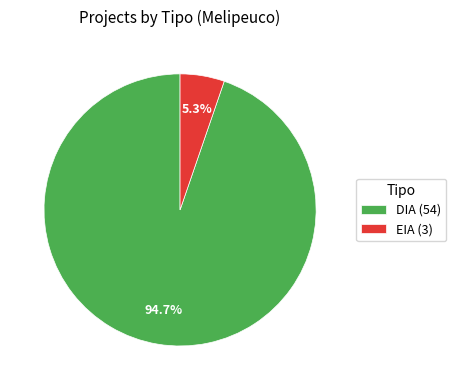

Is the sum of DIA (54) and EIA (3) greater than half?

Yes